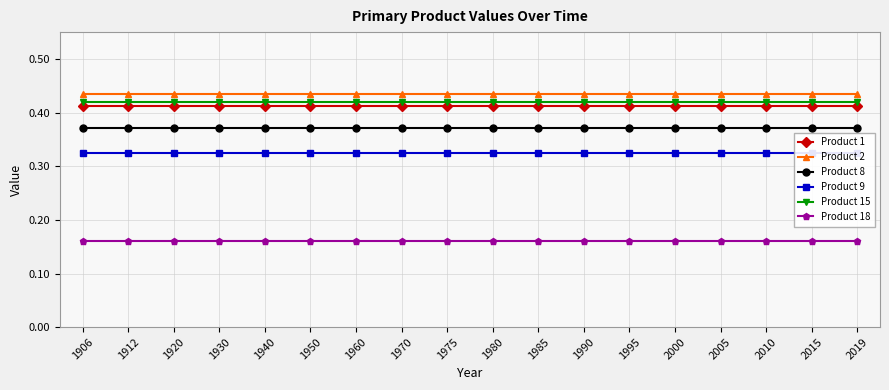

How many series are shown in this chart?

6